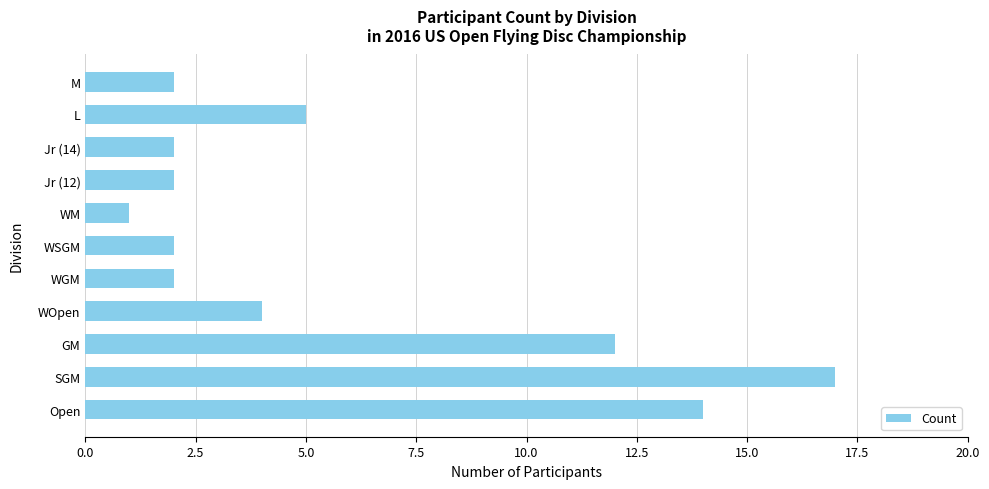

Is it true that the value at Jr (14) is 1?

False